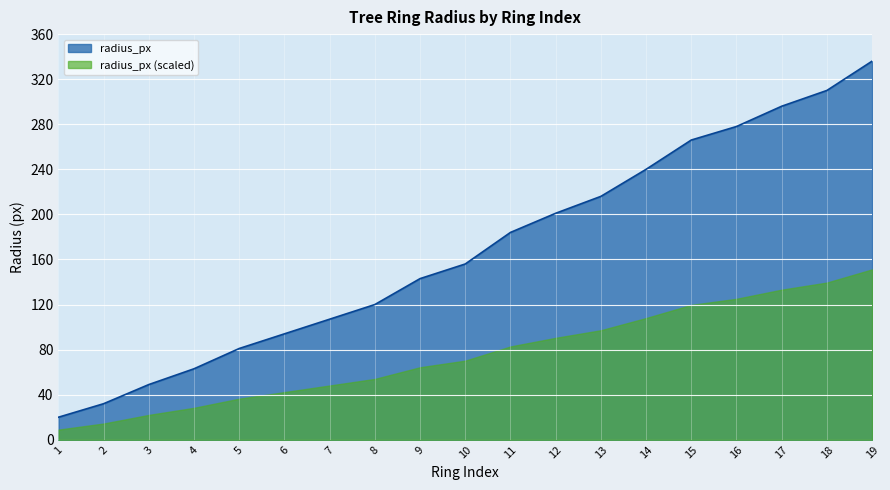

Where does the data first go above 156?

11